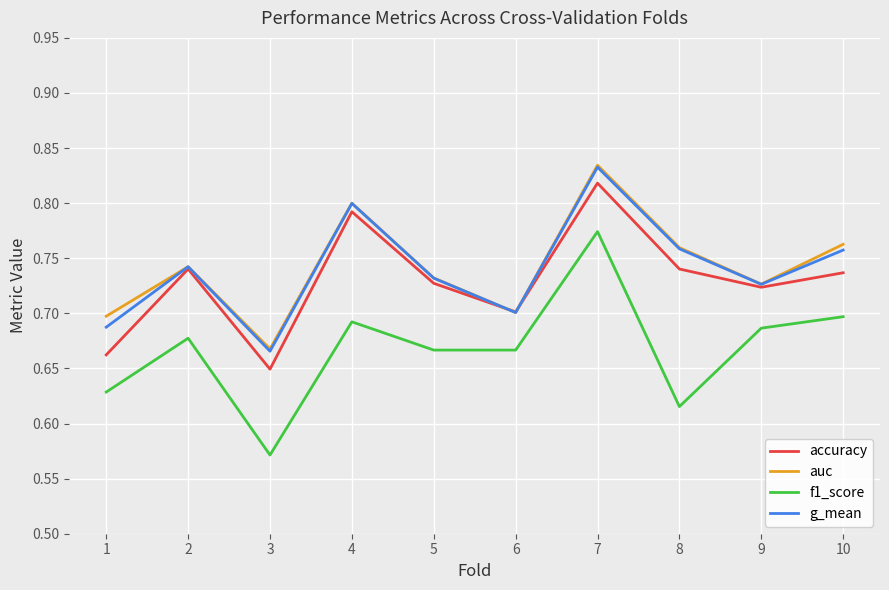

Which series has the widest spread of values?

f1_score